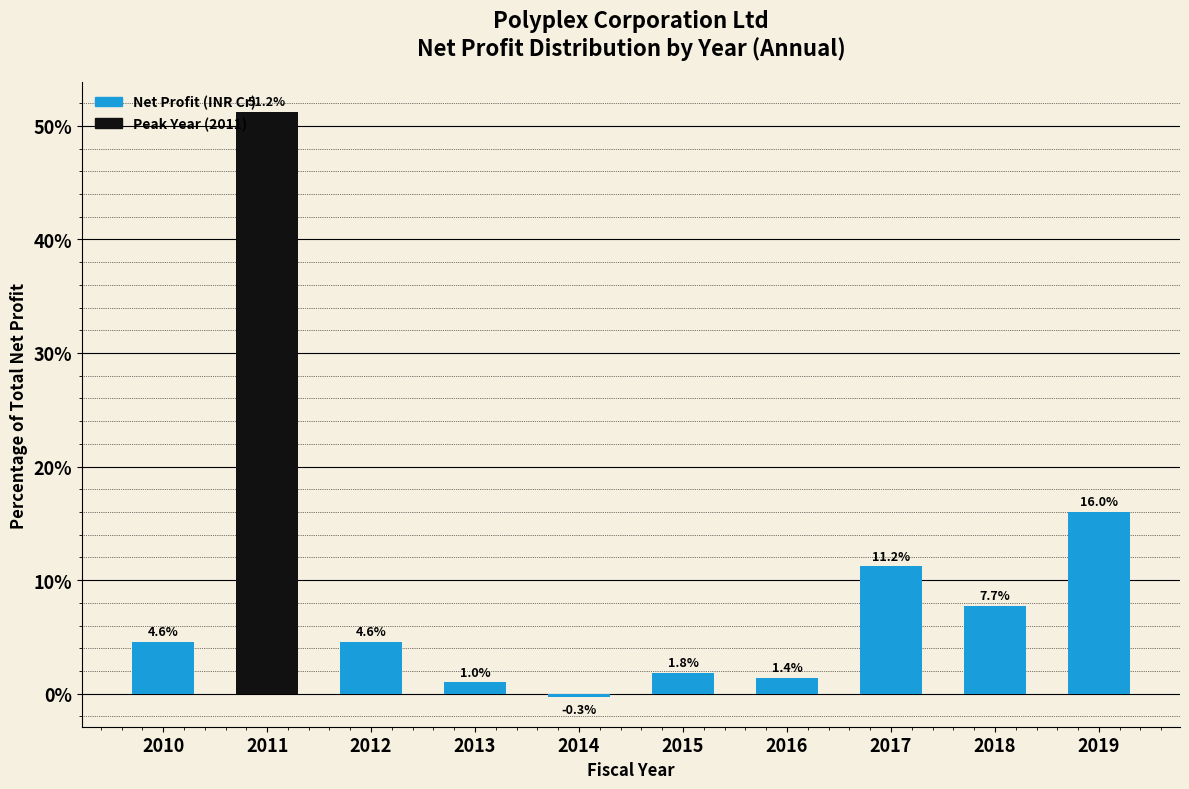

Reading left to right, transcribe all the data shown in this chart.

4.6	51.2	4.6	1.0	-0.3	1.8	1.4	11.2	7.7	16.0